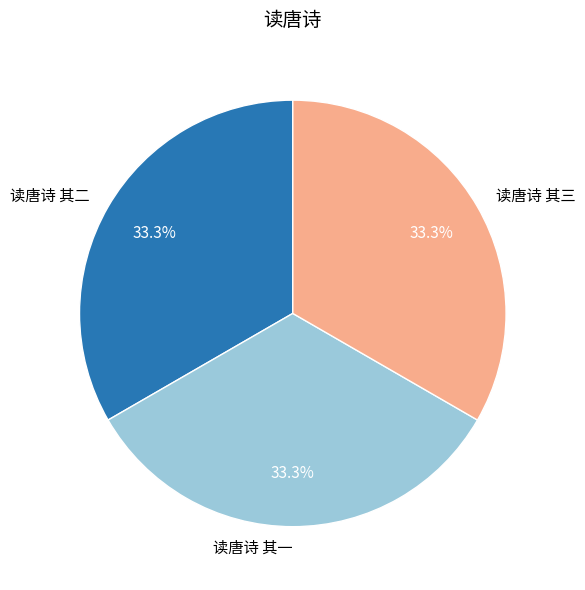

Does 读唐诗 其二 represent more than half of the total?

No